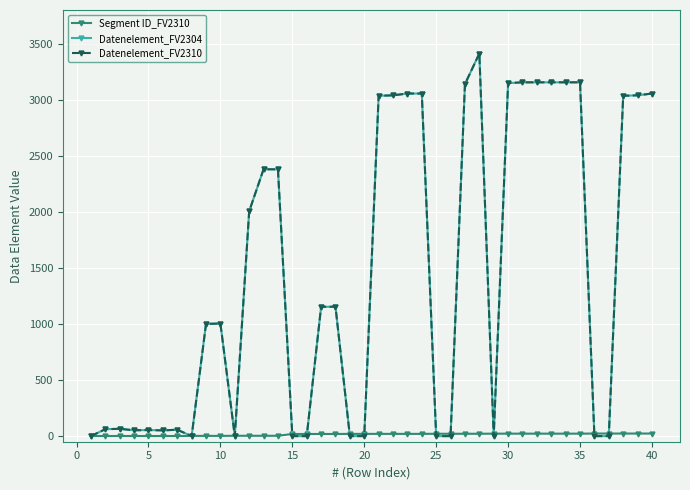

Is this an area chart (filled region under the line)?

No